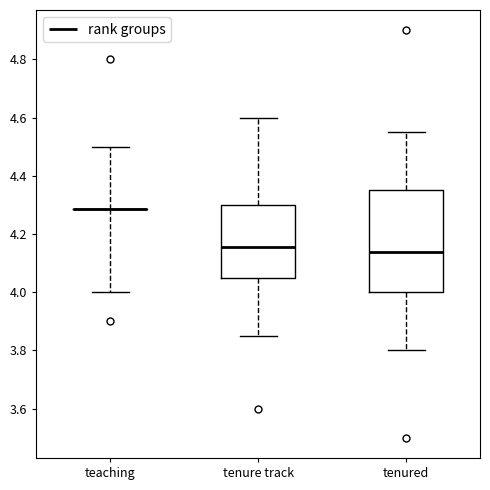

Which box is the tallest, from its lower edge to its upper edge?

tenured